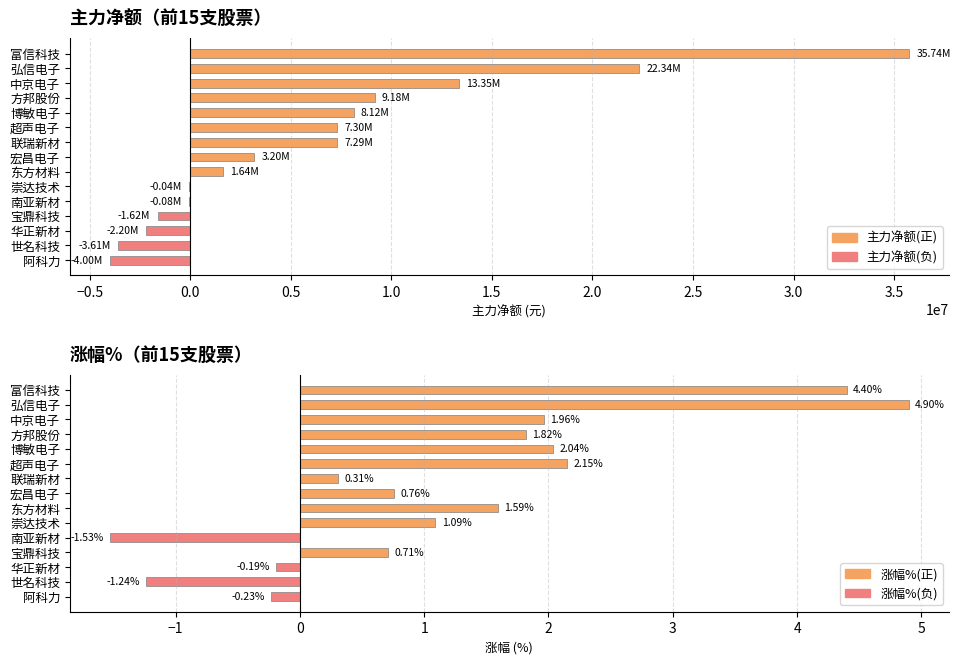

Which series has the widest spread of values?

主力净额